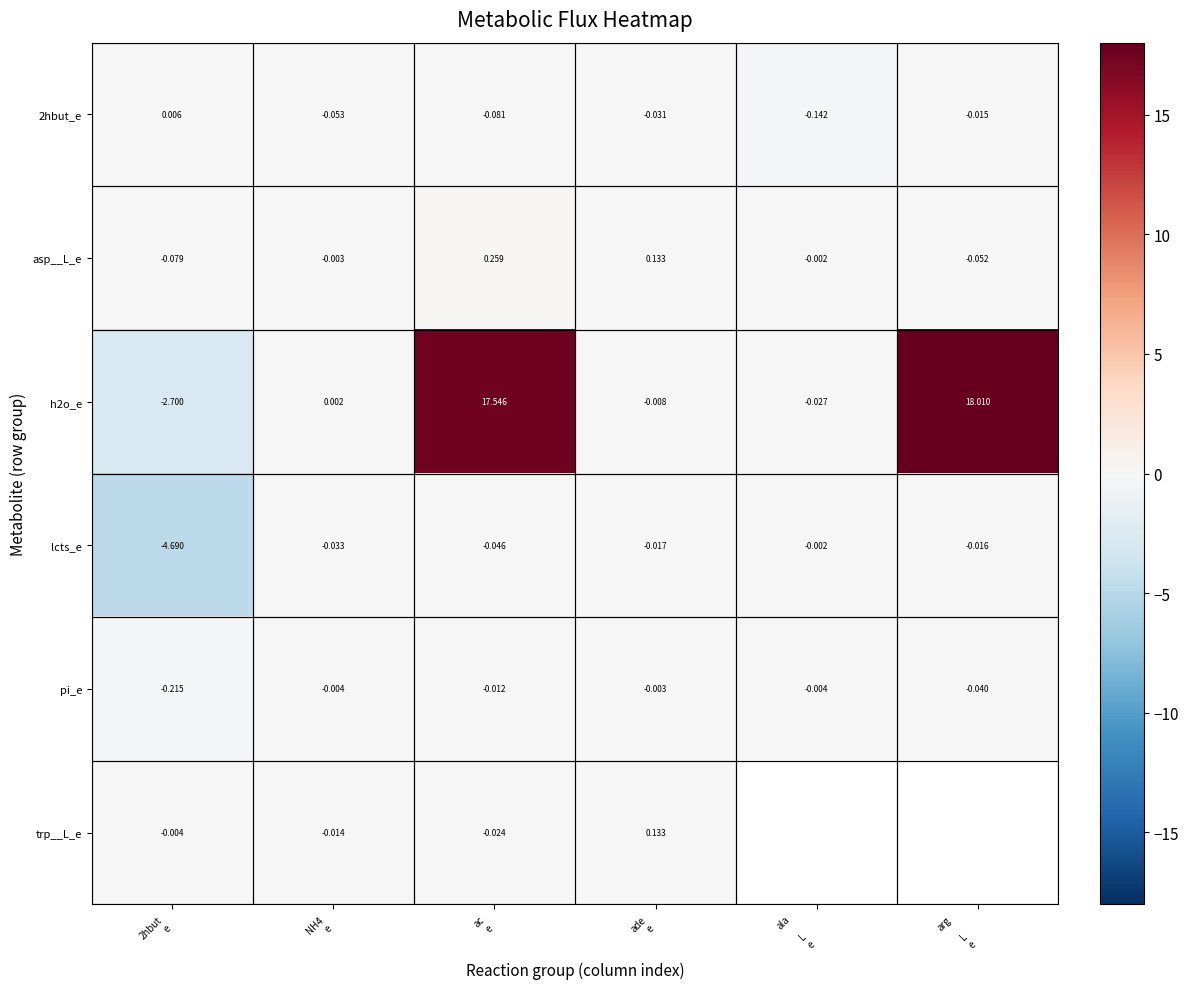

How many data points does each series have?

6